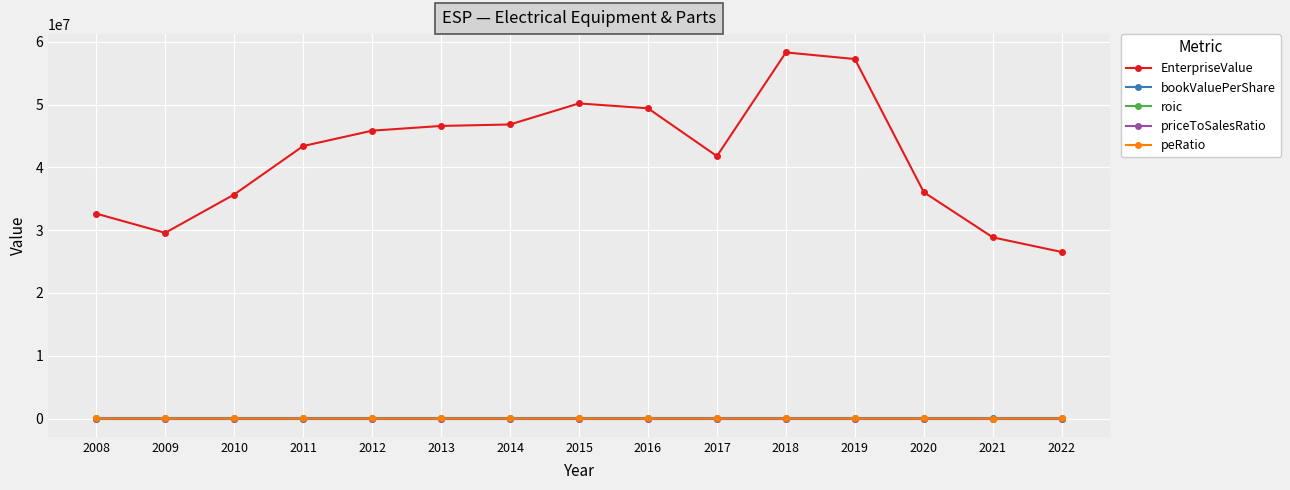

What are all the series names shown in the legend?

EnterpriseValue, bookValuePerShare, roic, priceToSalesRatio, peRatio